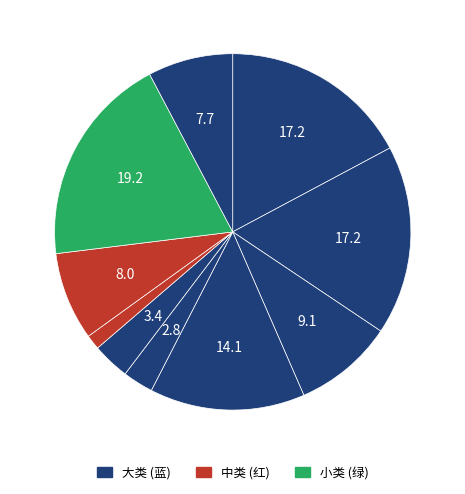

How many segments does this pie chart have?

10